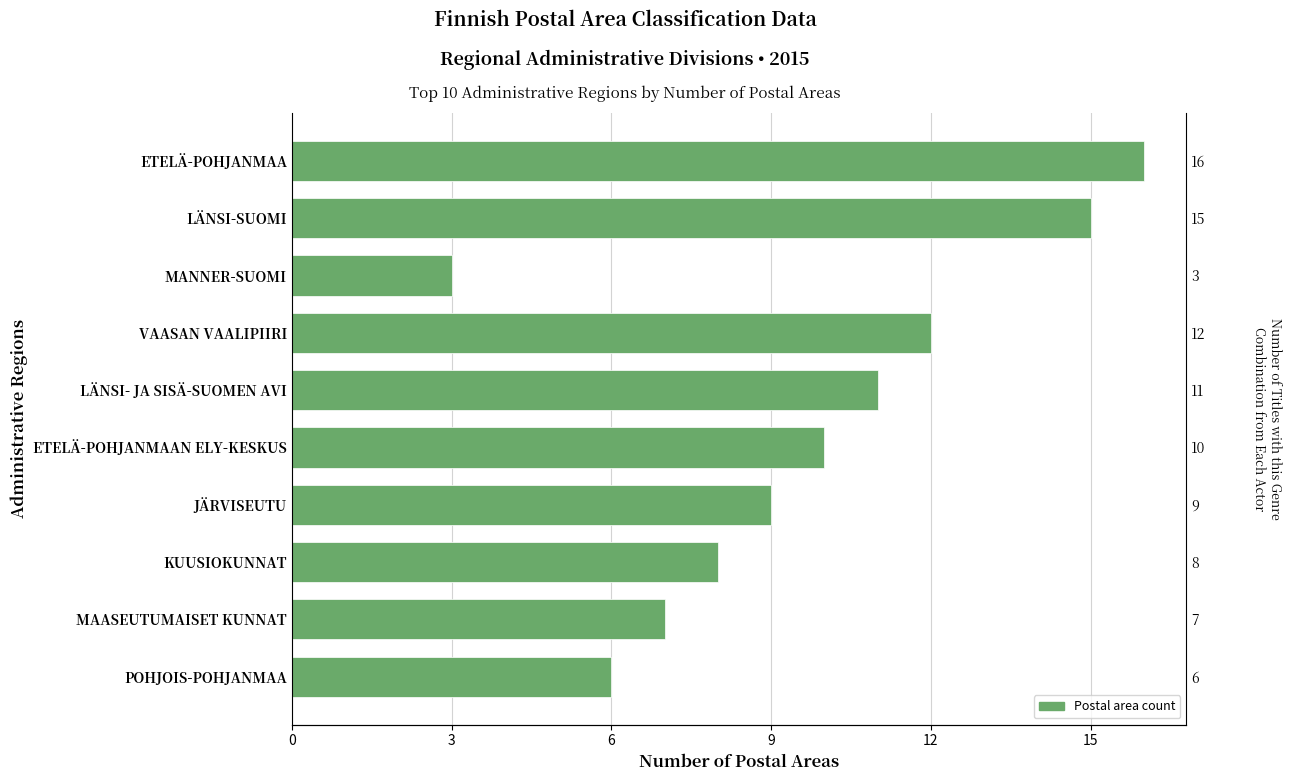

How many values are below 10?

5